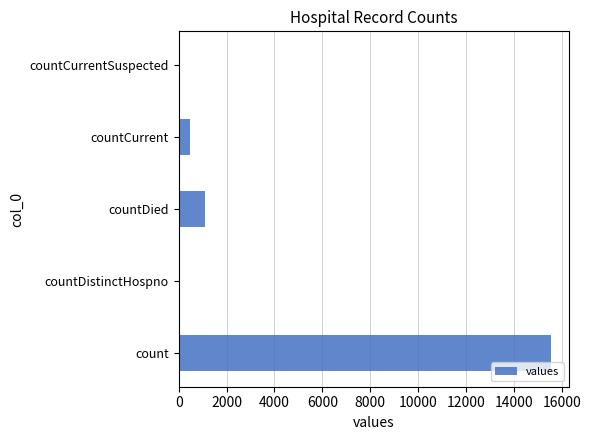

Reading bottom to top, transcribe all the data shown in this chart.

count=15532	countDistinctHospno=0	countDied=1083	countCurrent=486	countCurrentSuspected=0